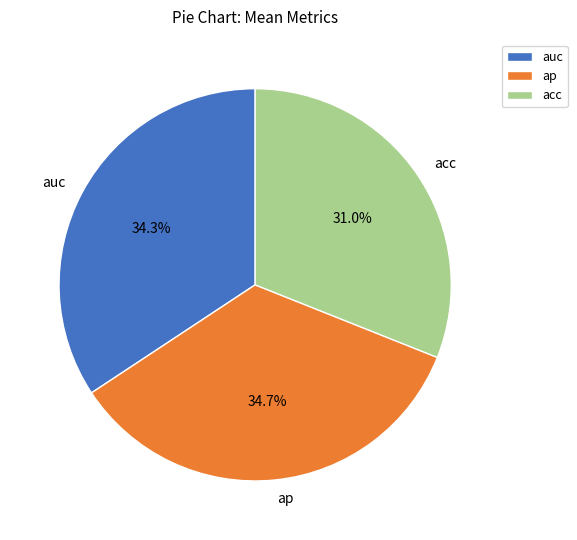

Which category has the smallest portion of the pie?

acc